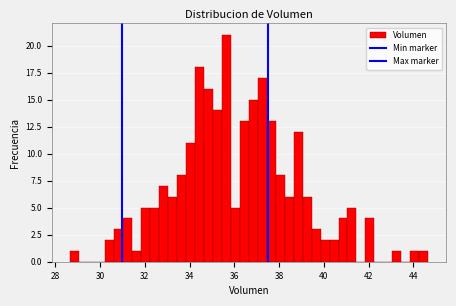

Around what value on the x-axis is the tallest bar? Give the approximate position of its centre, as read against the axis.

35.6